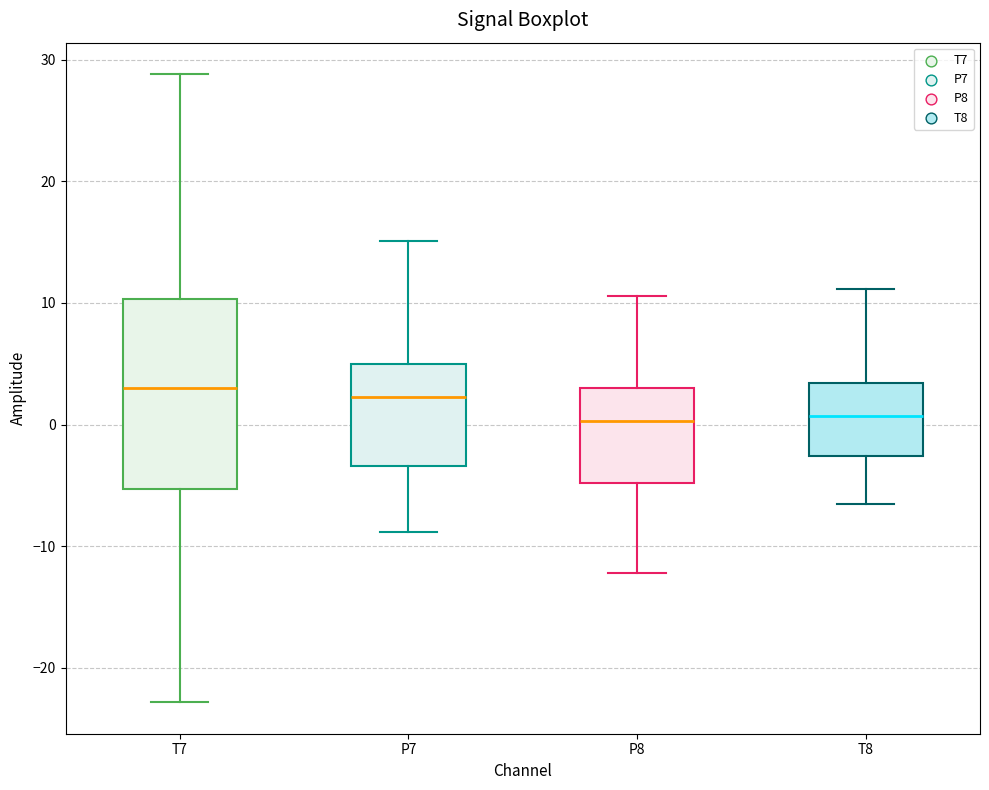

Where does the upper whisker of the box for P7 end on the y-axis? The values are not printed on the chart, so give them approximately, as read against the axis.

15